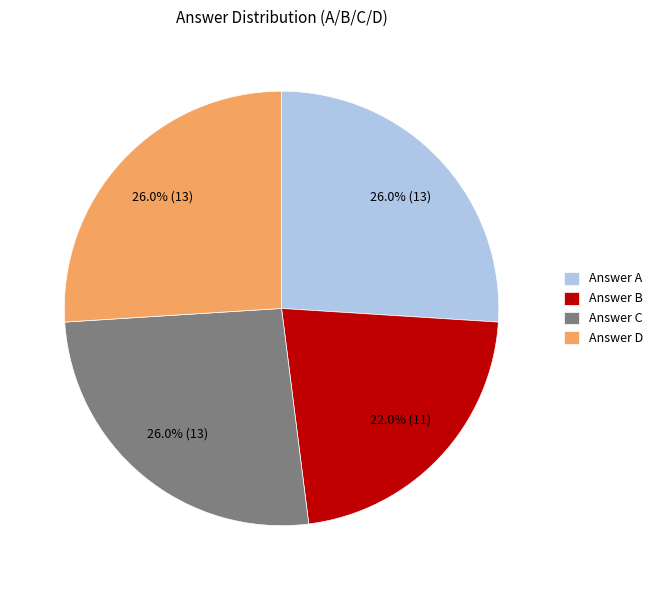

What percentage do Answer A and Answer C together represent?

52.0%